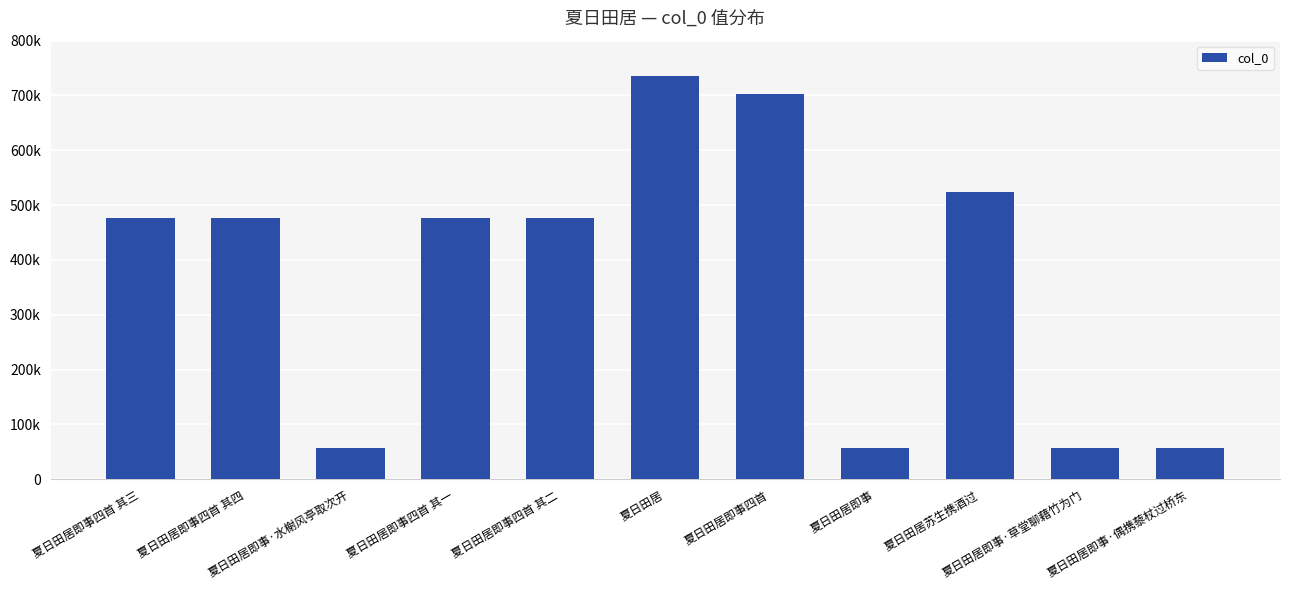

What is the difference between the second highest and minimum values?

645996